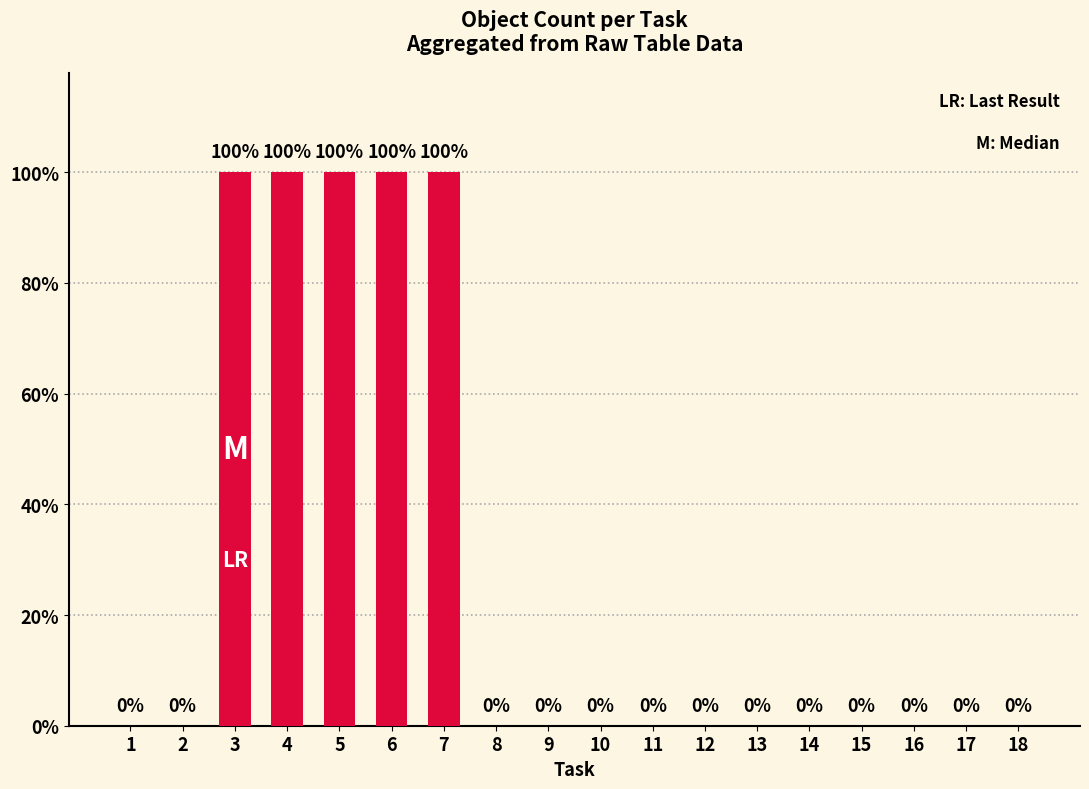

List the labels in order of value, largest first.

3, 4, 5, 6, 7, 1, 2, 8, 9, 10, 11, 12, 13, 14, 15, 16, 17, 18